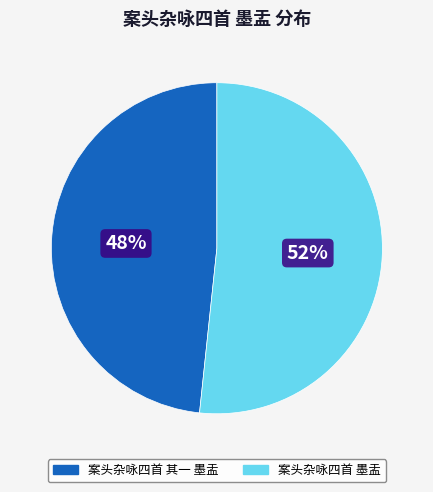

To the nearest percent, what is the combined percentage of 案头杂咏四首 墨盂 and 案头杂咏四首 其一 墨盂?

100%